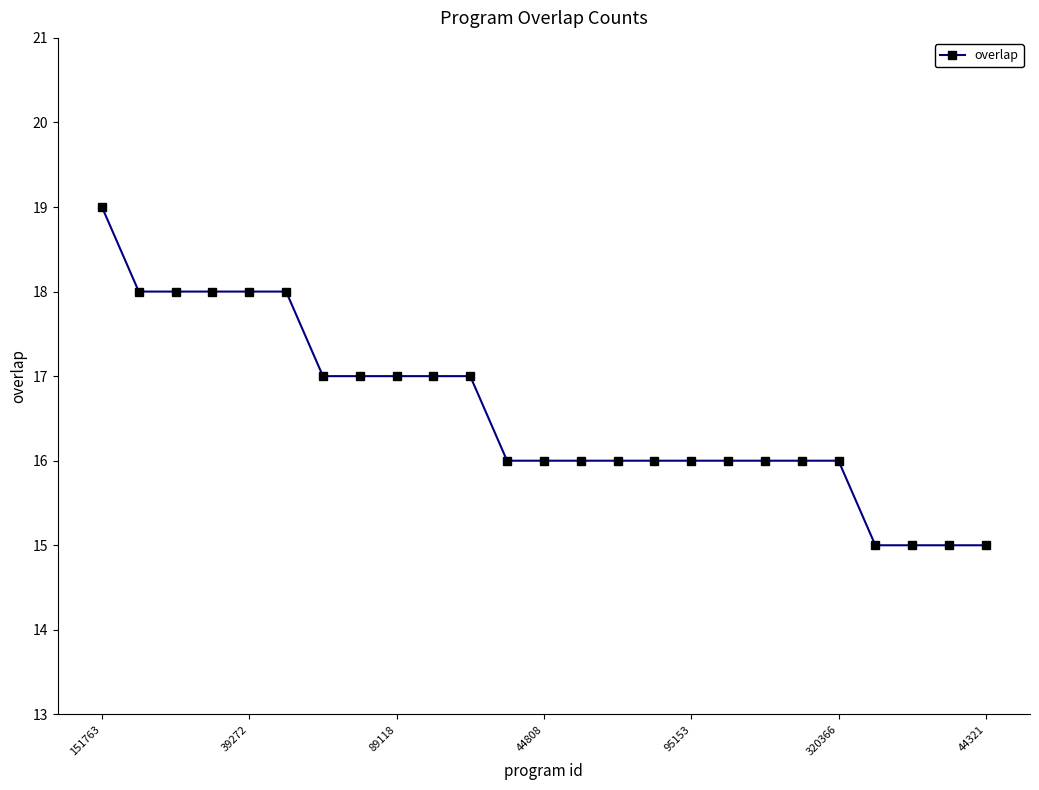

What is the average value?

17